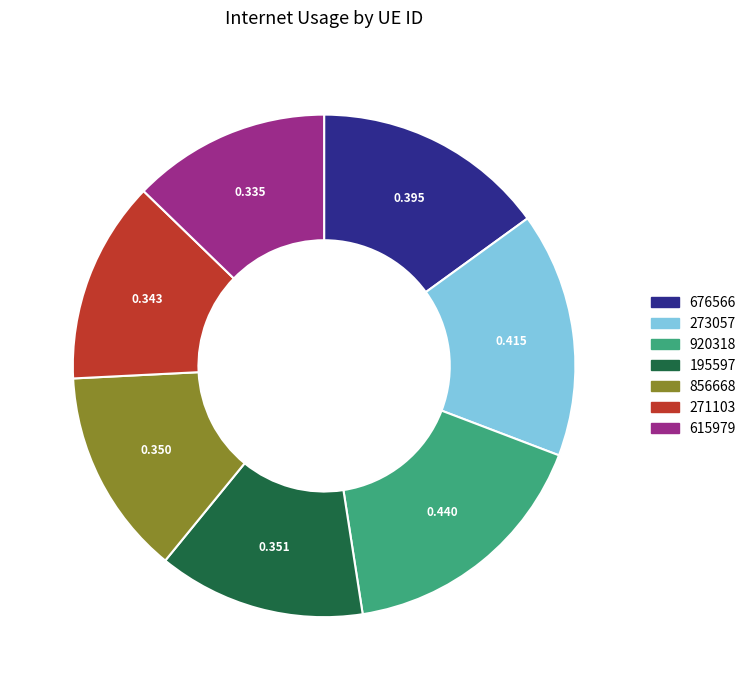

Does 271103 represent more than half of the total?

No